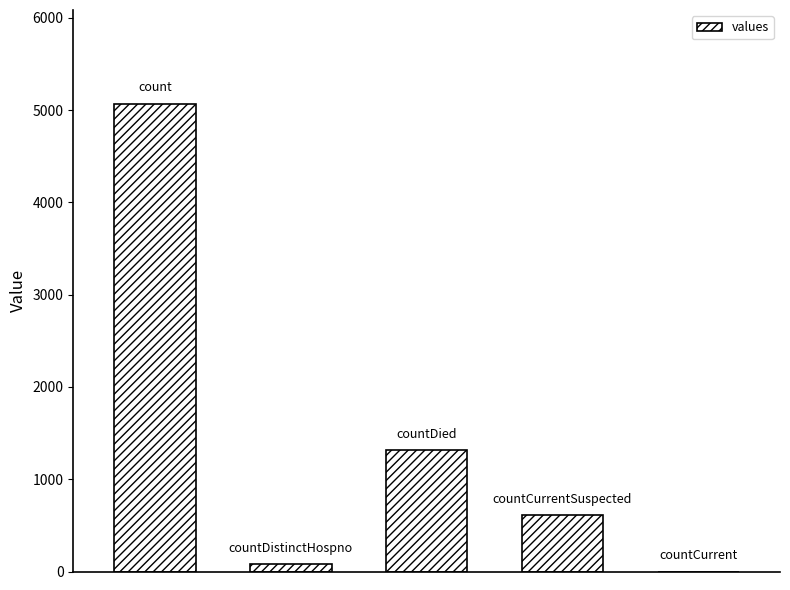

How many positive values are there?

4